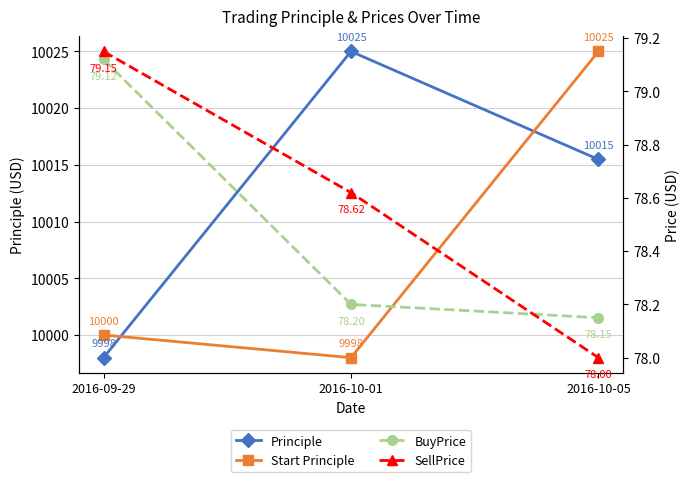

What is the greatest value displayed?

10025.0